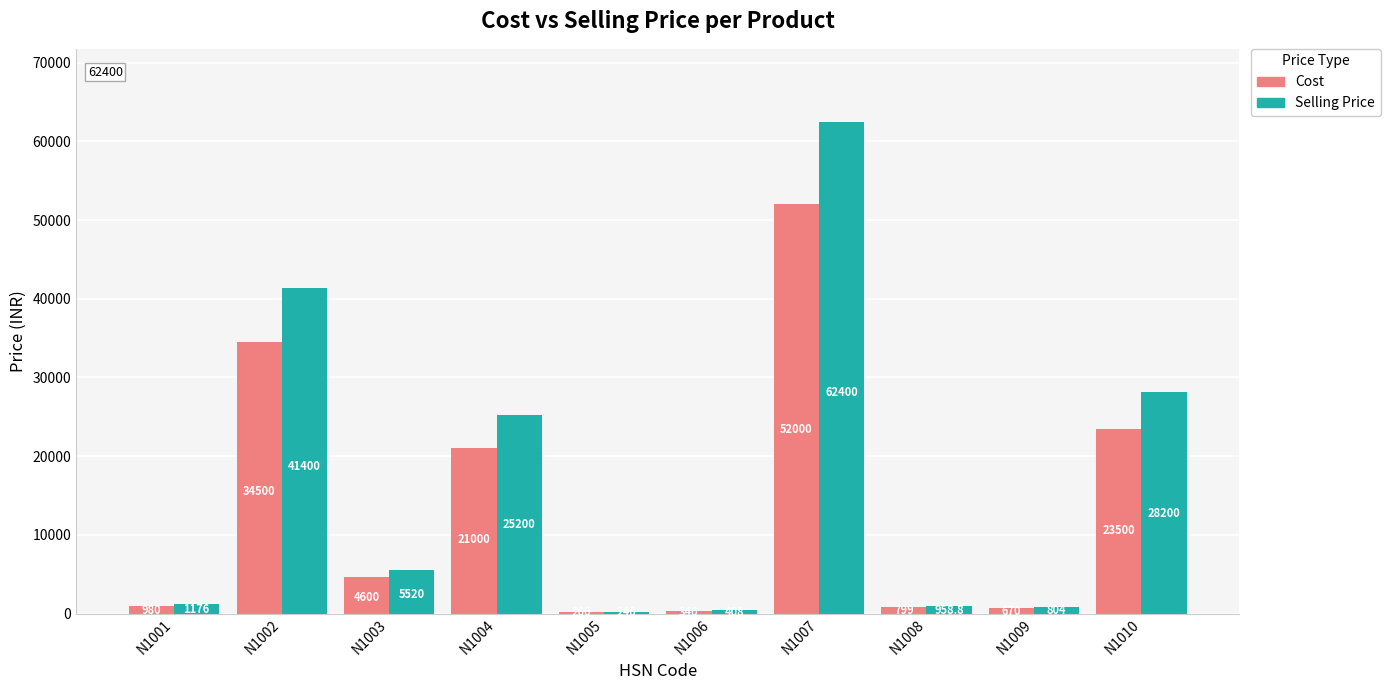

What is the sum of all Selling Price values?

166306.8